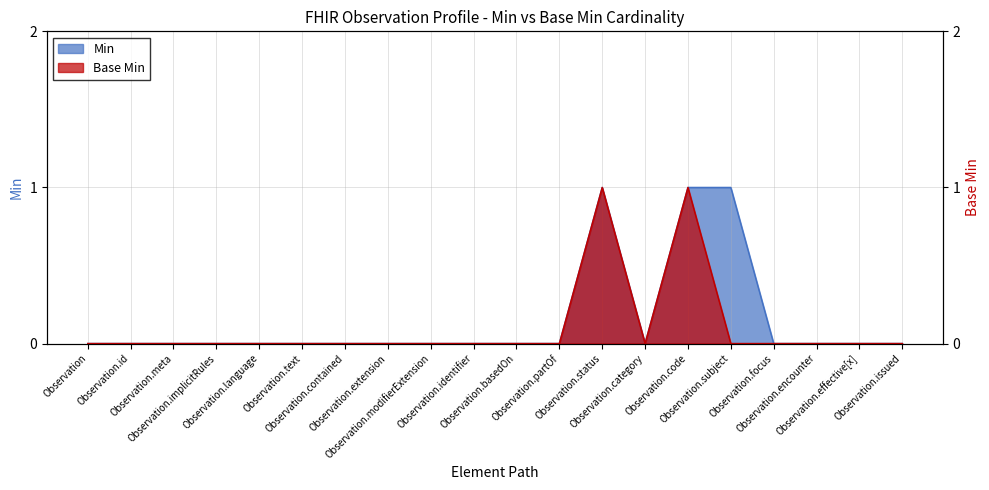

What is the label of the 14th point from the left?

Observation.category